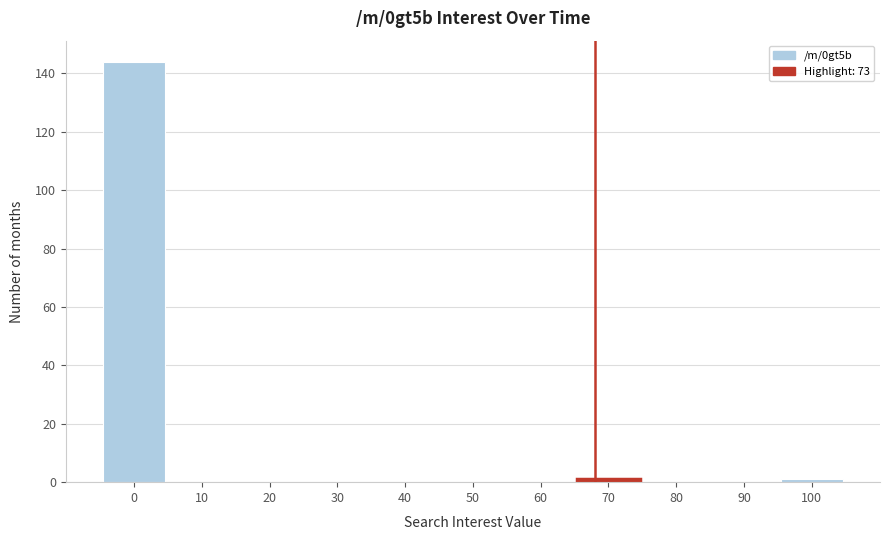

Reading left to right, what are all the values shown in this chart?

0=144	10=0	20=0	30=0	40=0	50=0	60=0	70=1	80=0	90=0	100=1